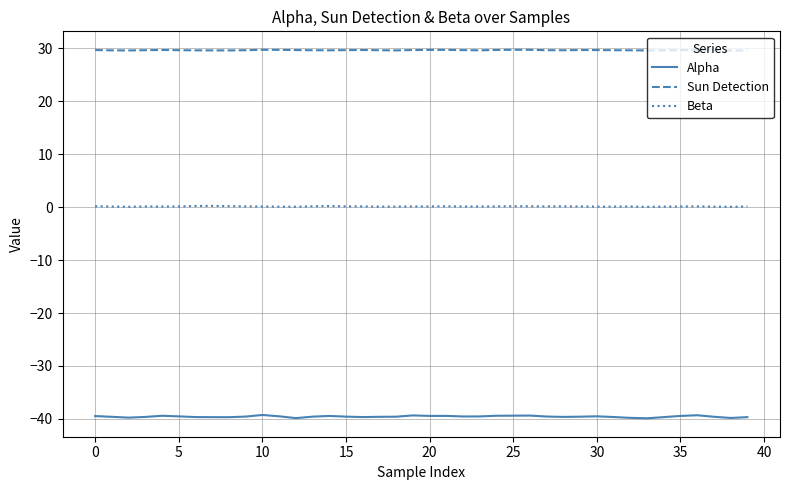

How many distinct data groups are displayed?

3